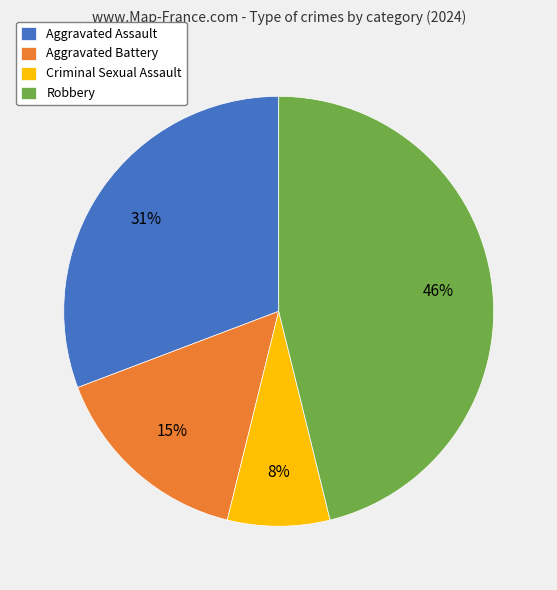

To the nearest percent, what portion does Robbery represent?

46%